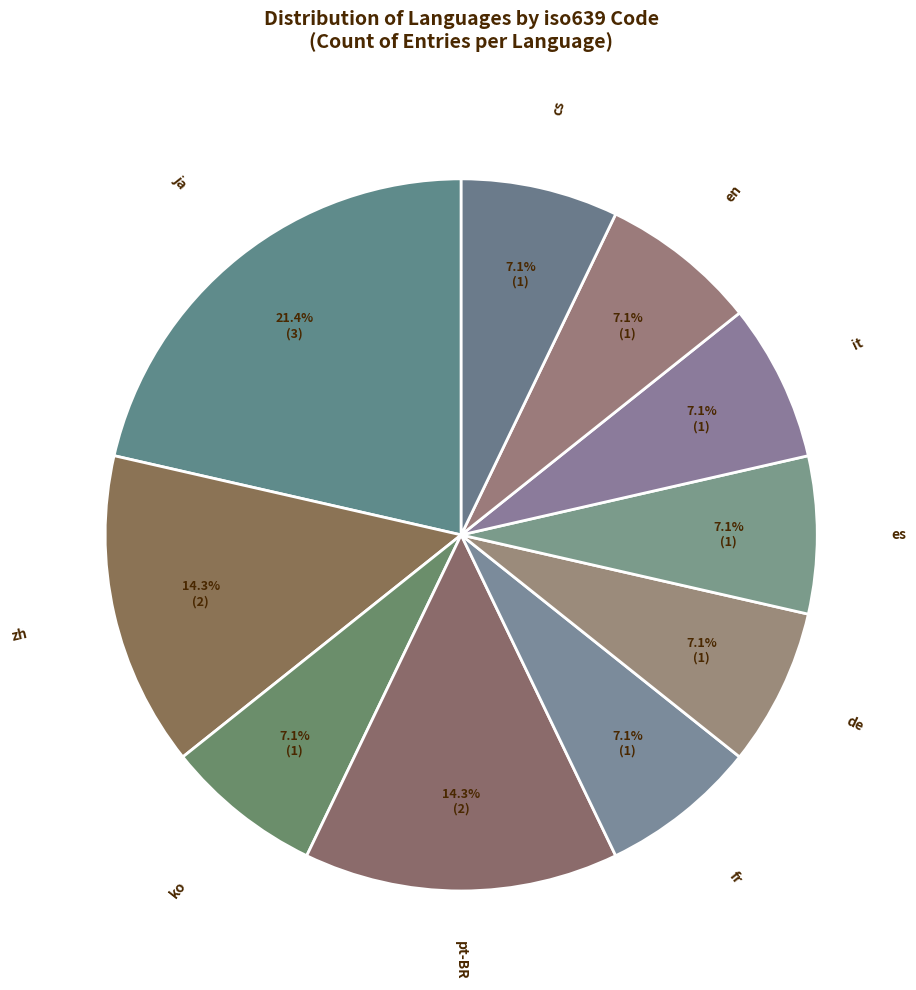

Do fr and cs together represent more than half of the pie?

No